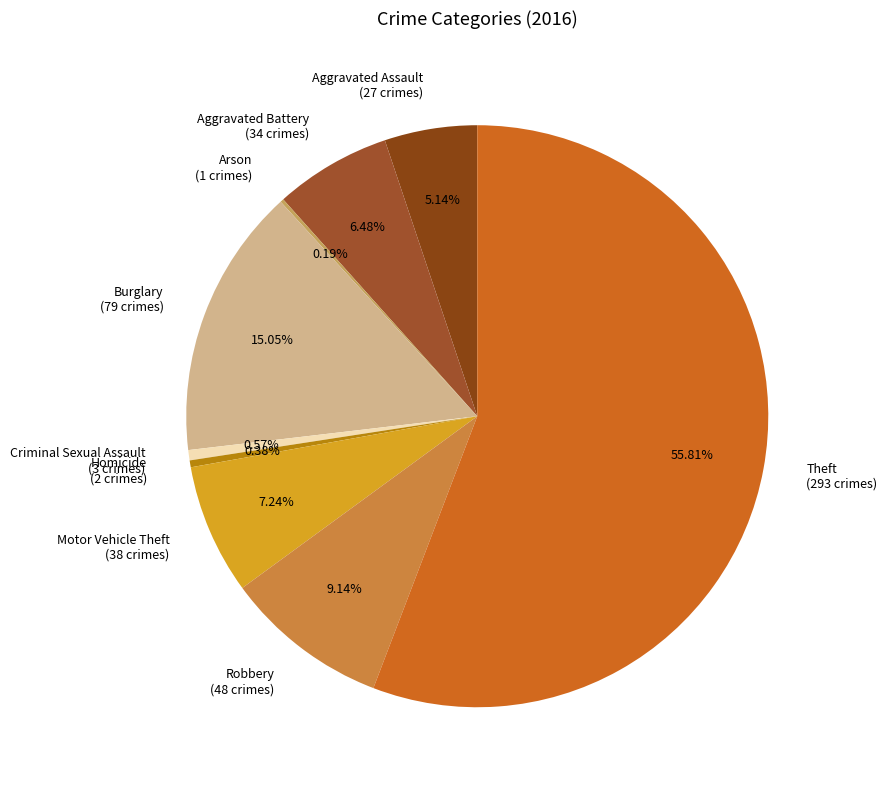

Which category accounts for the majority?

Theft